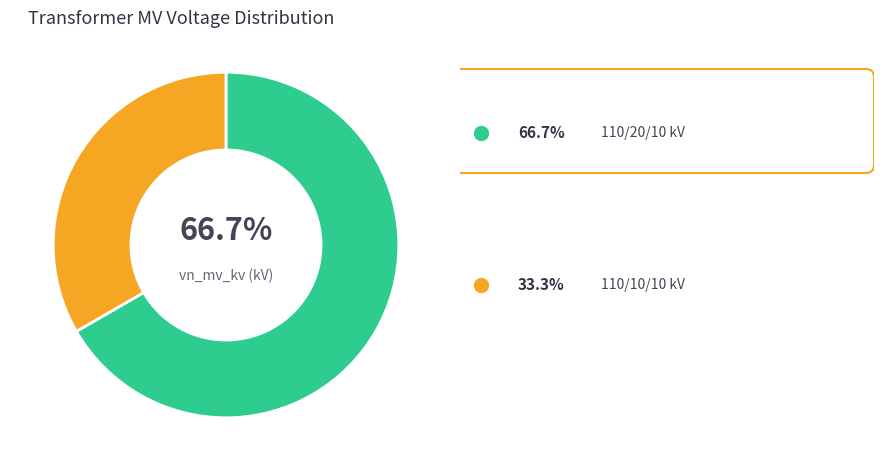

Does any single category account for the majority?

Yes